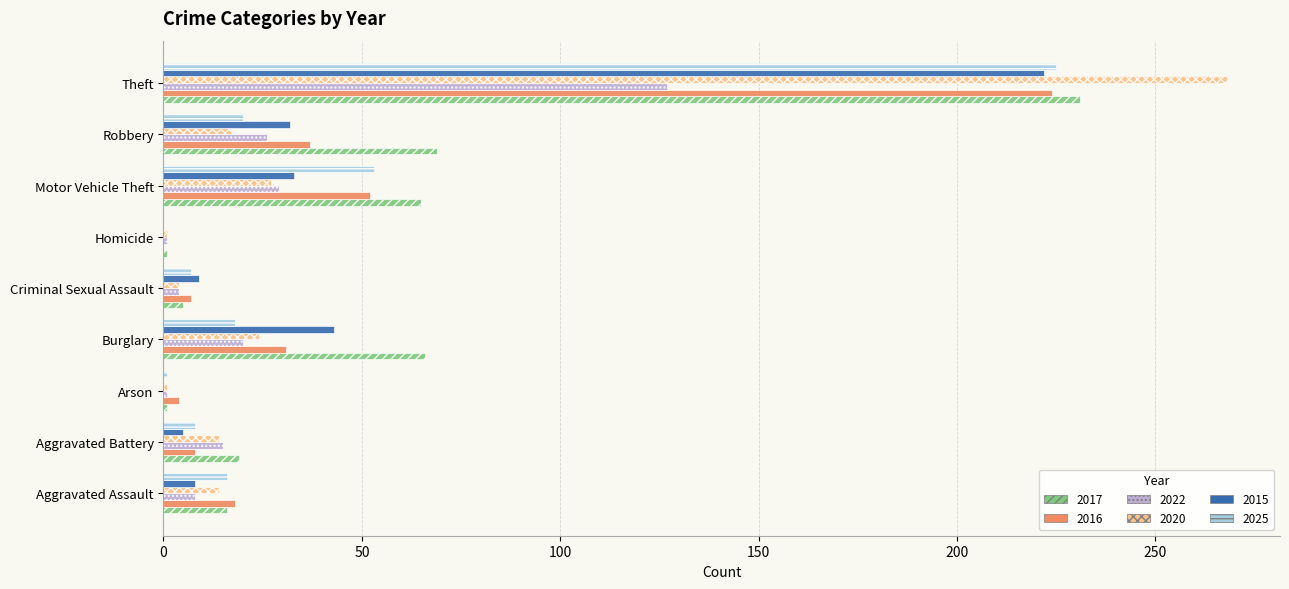

Is the value of 2020 at Burglary greater than the value of 2022 at Homicide?

Yes